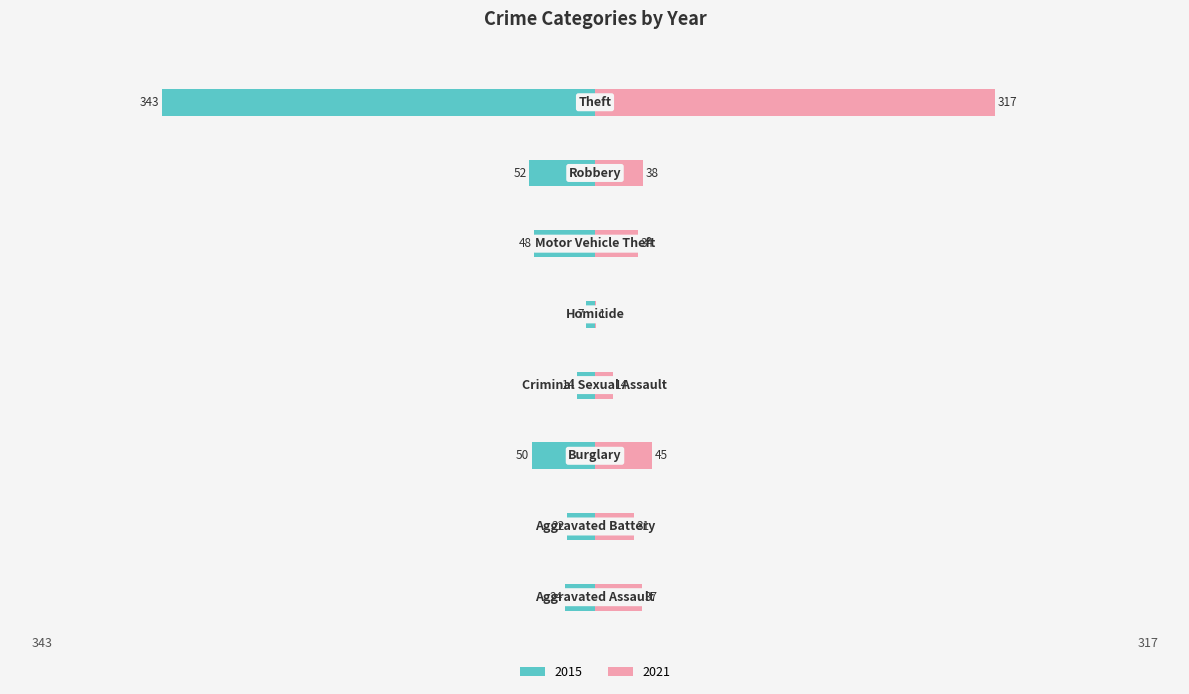

What is the label of the 2nd bar from the right?

Robbery